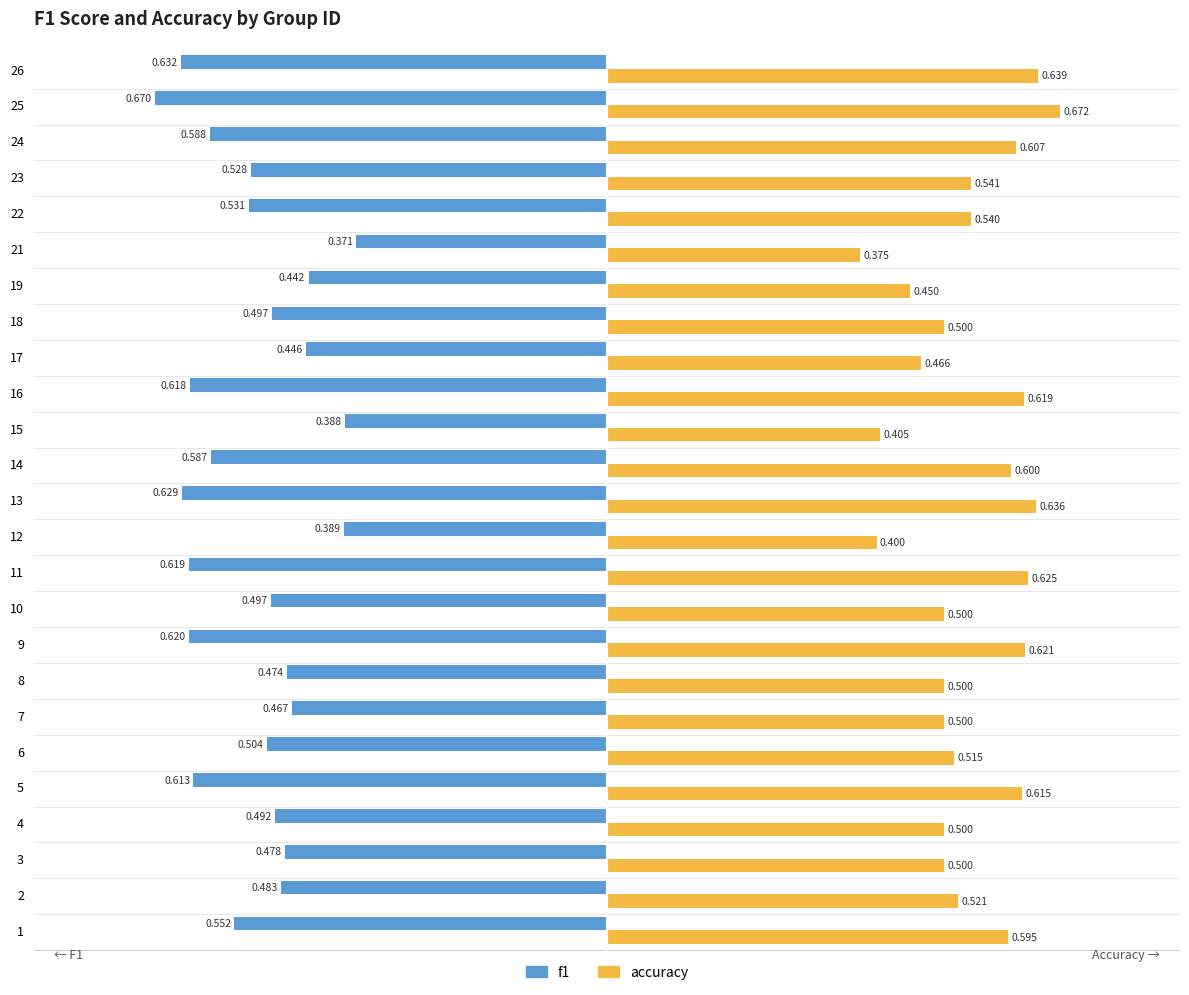

Which series has the largest total across all categories?

accuracy